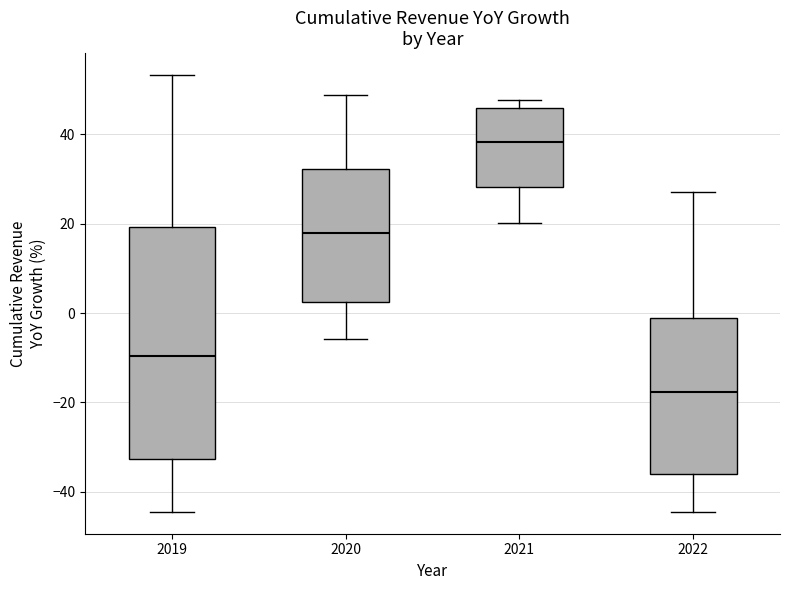

Where does the median line of the box at x = 2020 sit on the y-axis? The values are not printed on the chart, so give them approximately, as read against the axis.

18